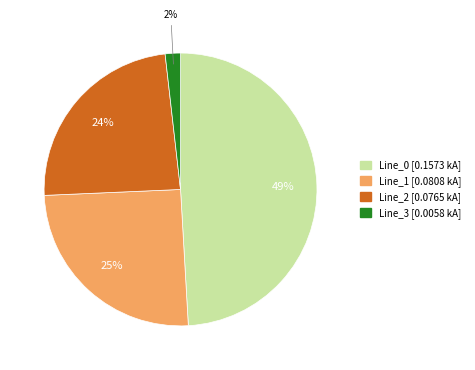

Is the sum of Line_0 and Line_2 greater than half?

Yes